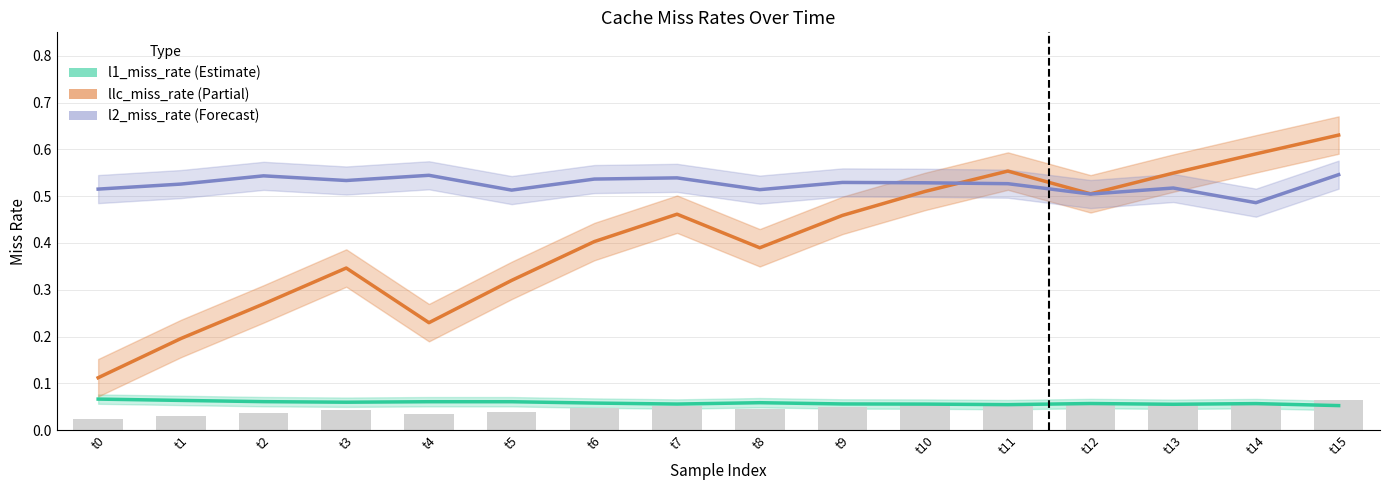

Rank the series by their maximum value, from highest to lowest.

llc_miss_rate, l2_miss_rate, l1_miss_rate